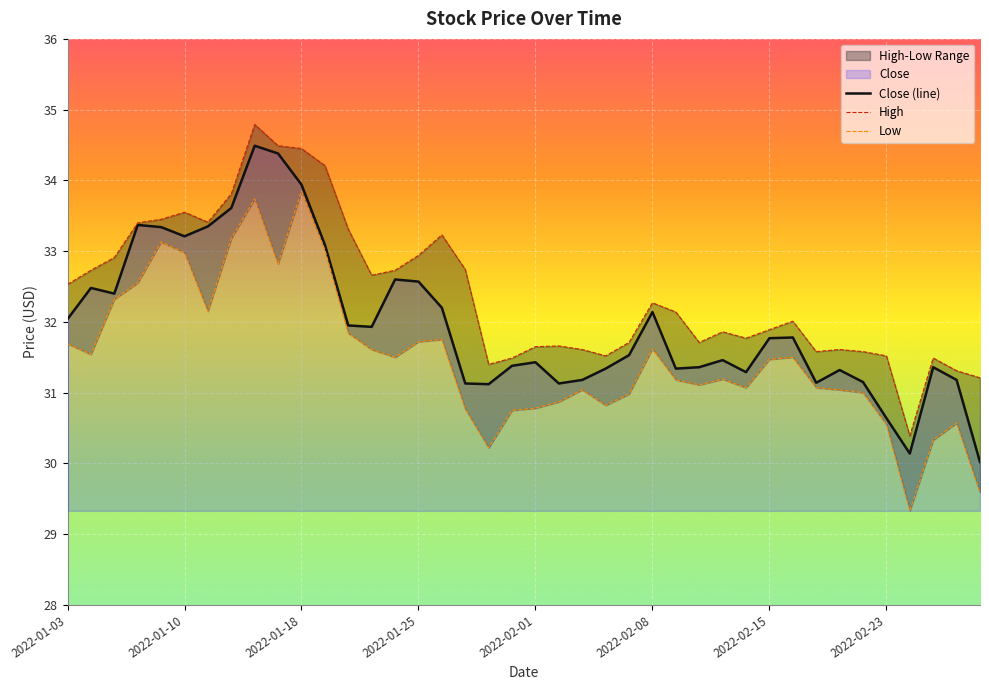

Read the Close (line) value at 9.

34.4